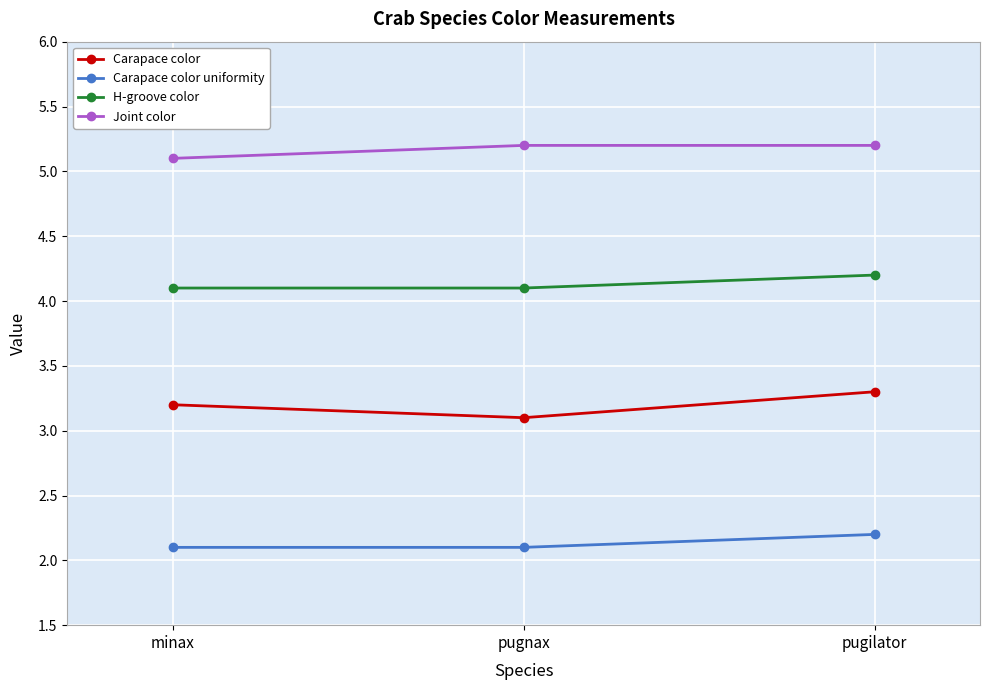

What is the difference between the Joint color values at pugnax and minax?

0.1